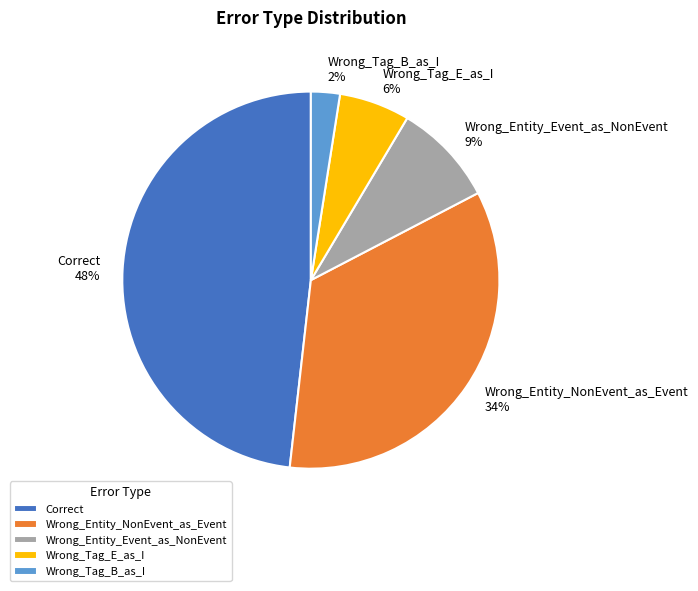

Rank the categories by value from highest to lowest.

Correct, Wrong_Entity_NonEvent_as_Event, Wrong_Entity_Event_as_NonEvent, Wrong_Tag_E_as_I, Wrong_Tag_B_as_I